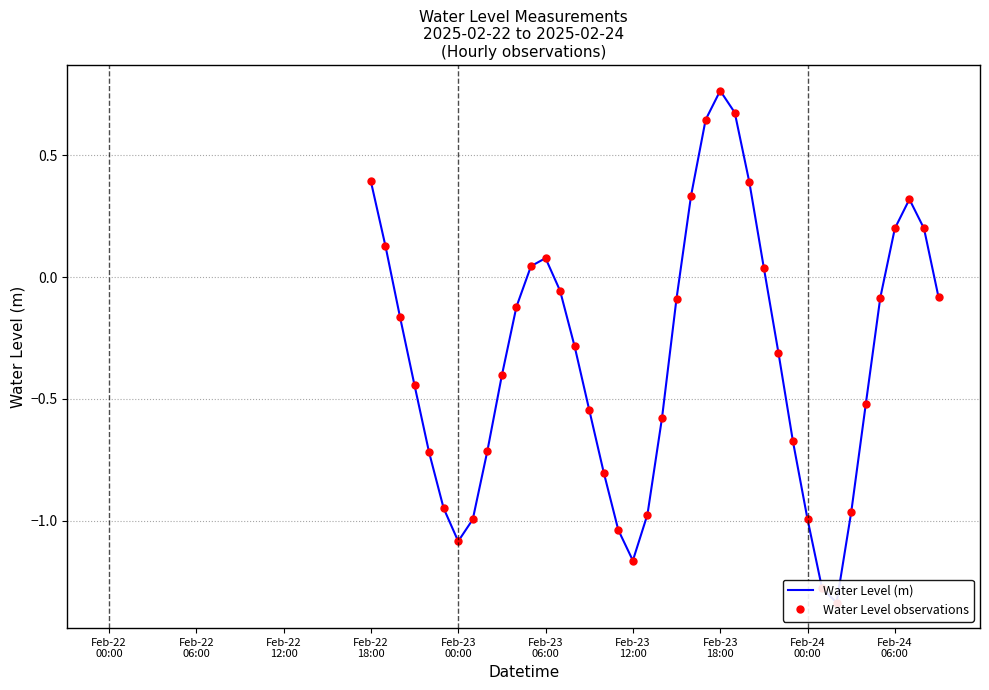

True or false: Water Level observations and Water Level (m) intersect in this chart.

False